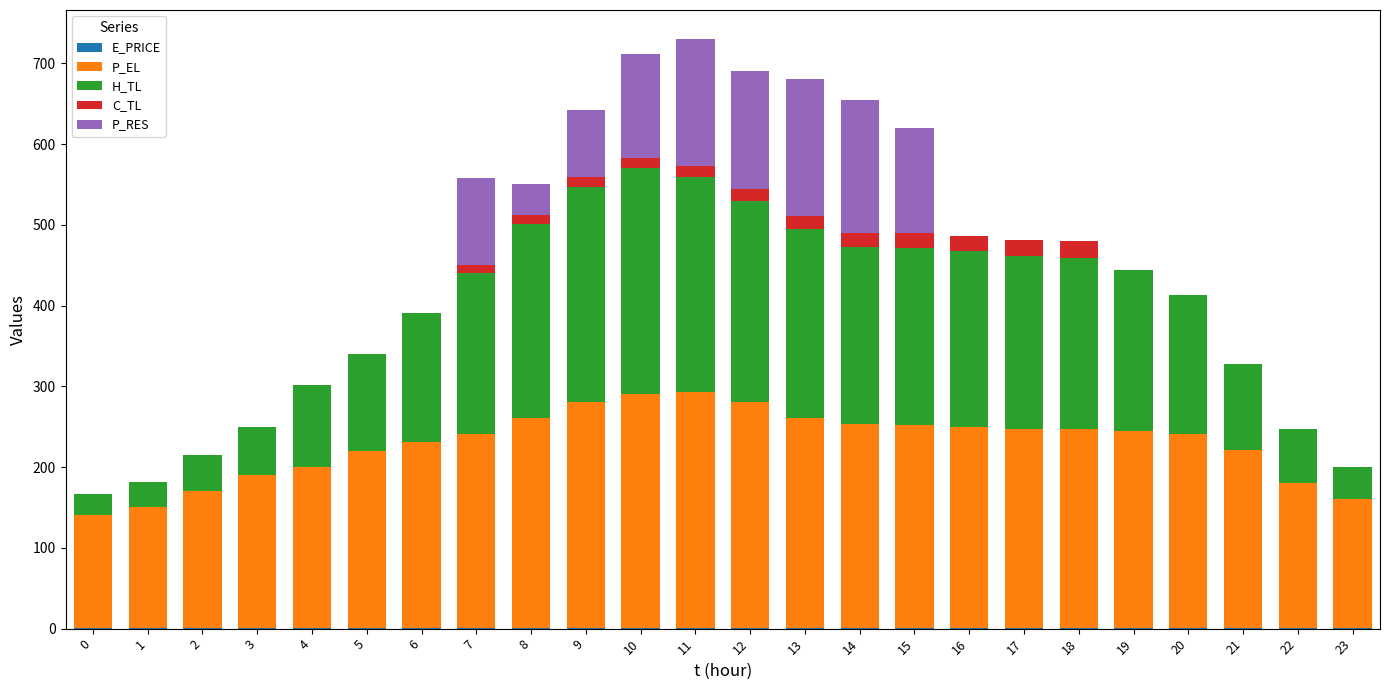

Are the bars grouped side by side (vs. stacked)?

No